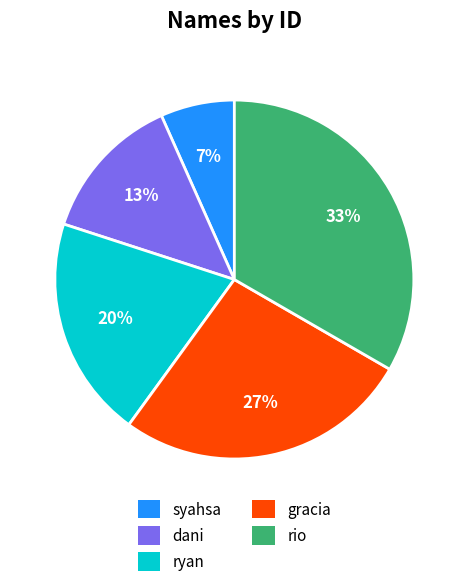

Is there a majority slice in this chart?

No